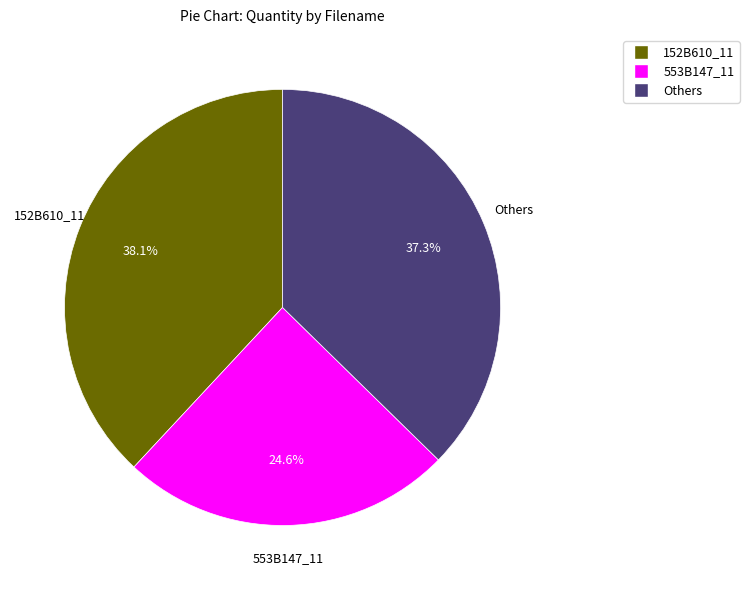

Is there a majority slice in this chart?

No